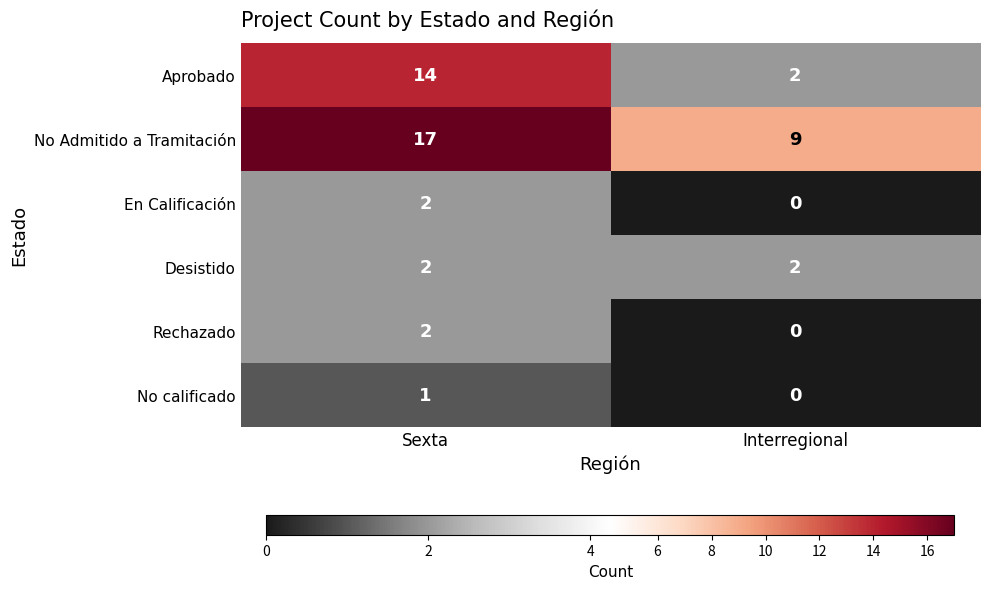

How many distinct data groups are displayed?

6